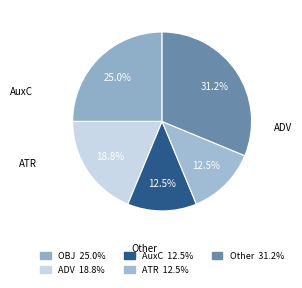

Does OBJ represent more than half of the total?

No